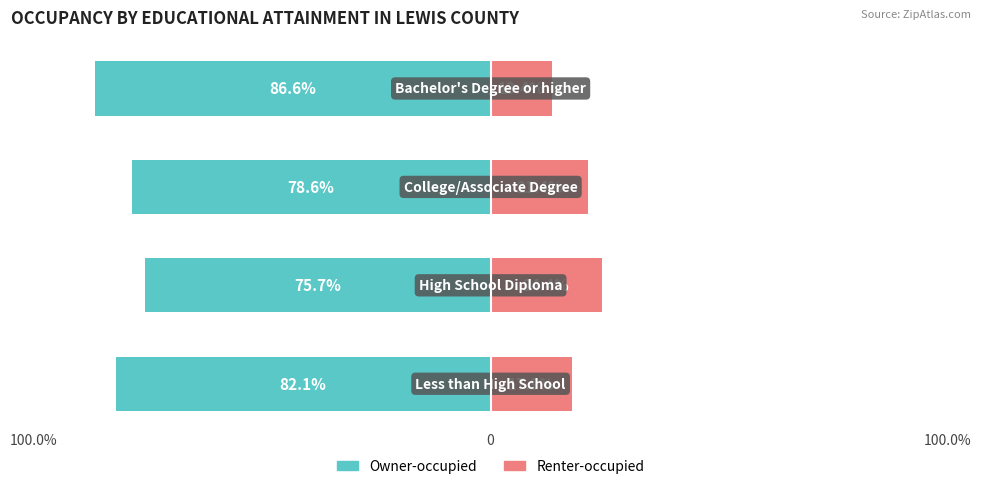

Reading left to right, extract all data points from this chart.

Owner-occupied: -82.1	-75.7	-78.6	-86.6
Renter-occupied: 17.9	24.4	21.4	13.4